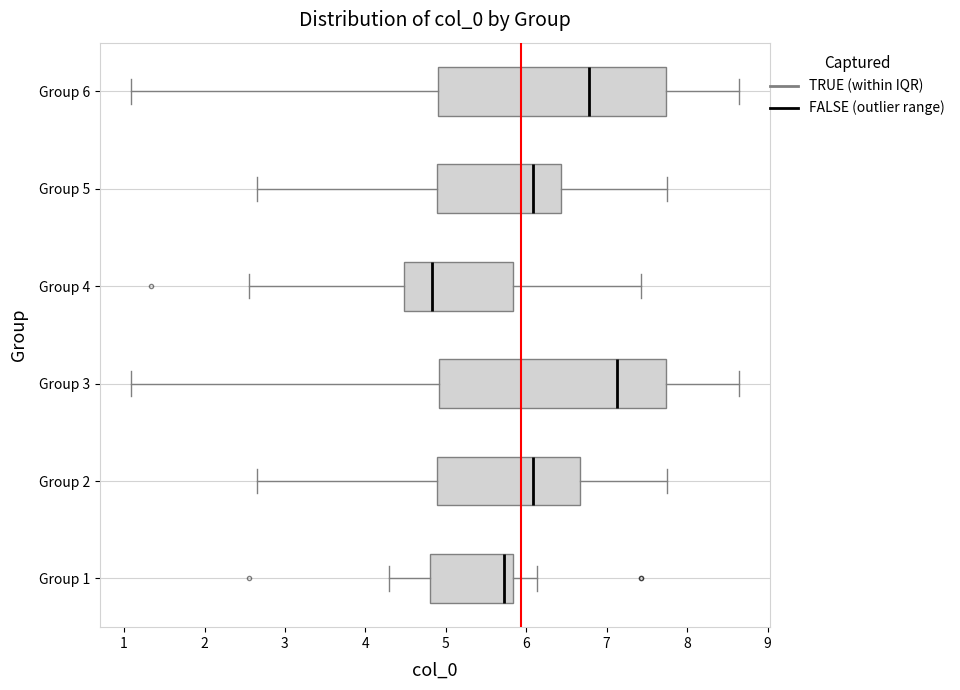

Where is the right edge of the box for Group 5 on the x-axis? The values are not printed on the chart, so give them approximately, as read against the axis.

6.4